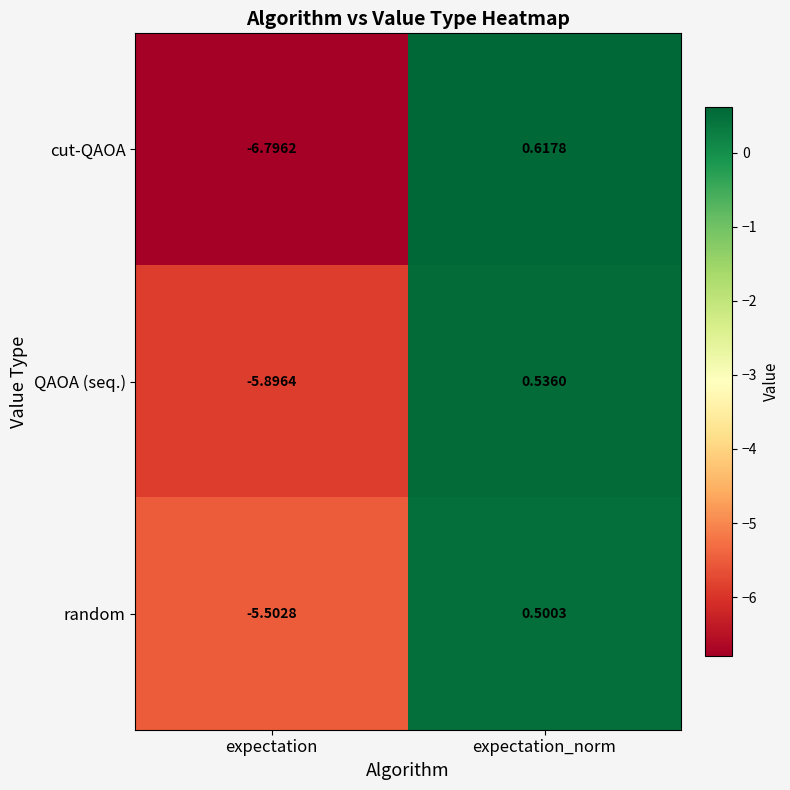

At which label is random closest to -2?

expectation_norm